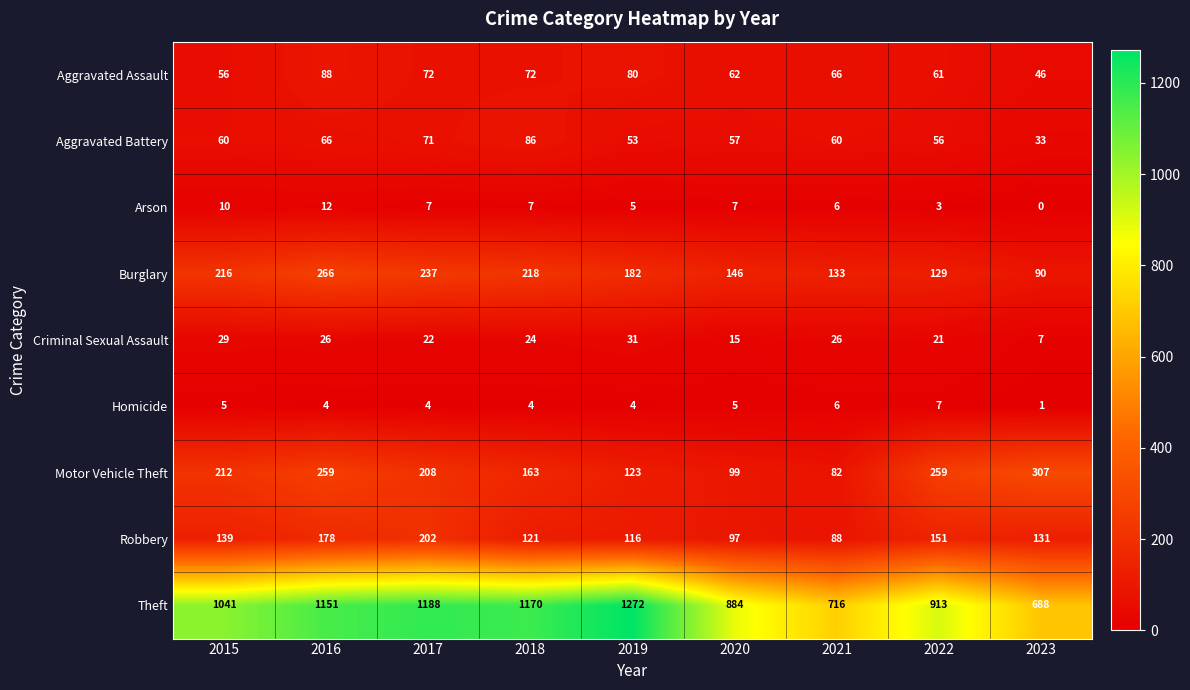

What is the maximum value for Aggravated Battery?

86